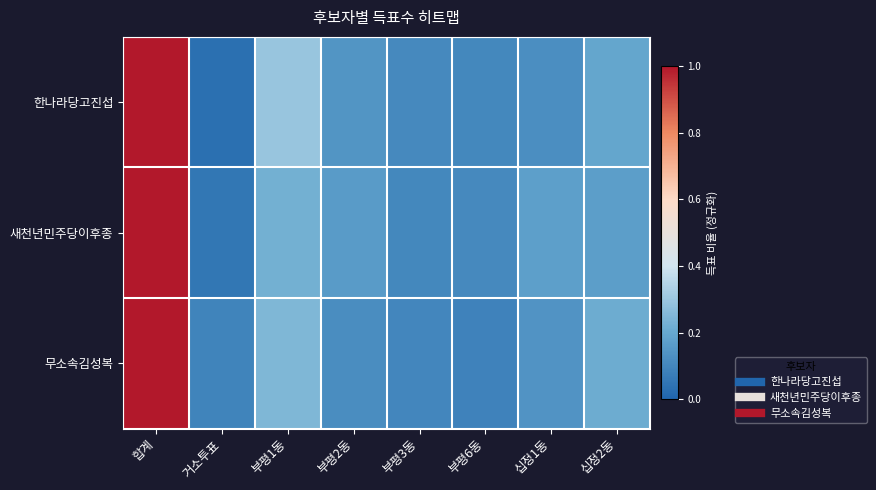

Reading left to right, list all the values displayed in this chart.

한나라당고진섭: 합계=1.0	거소투표=0.0	부평1동=0.3	부평2동=0.1	부평3동=0.1	부평6동=0.1	십정1동=0.1	십정2동=0.2
새천년민주당이후종: 합계=1.0	거소투표=0.1	부평1동=0.2	부평2동=0.2	부평3동=0.1	부평6동=0.1	십정1동=0.2	십정2동=0.2
무소속김성복: 합계=1.0	거소투표=0.1	부평1동=0.2	부평2동=0.1	부평3동=0.1	부평6동=0.1	십정1동=0.1	십정2동=0.2